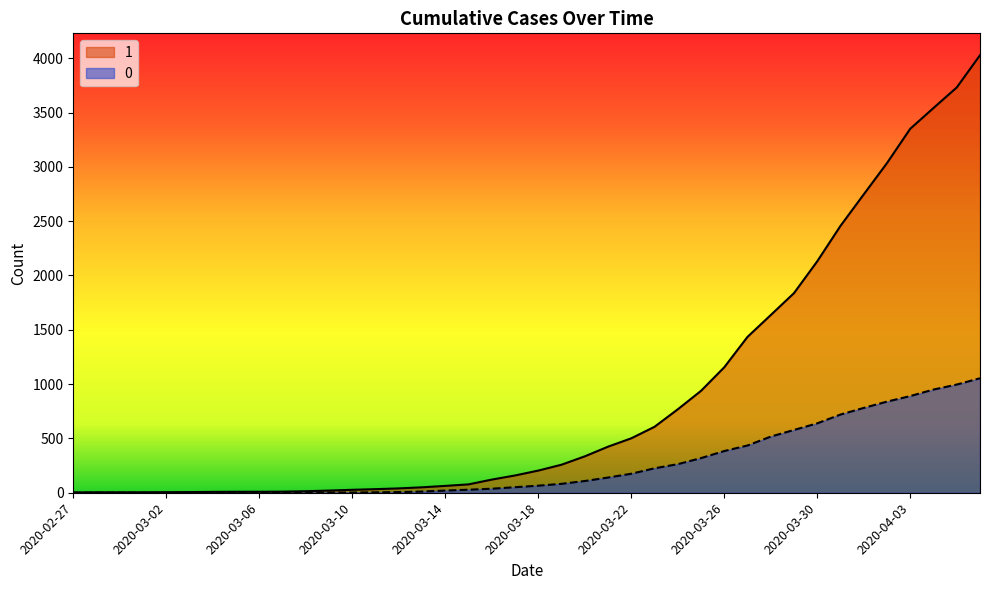

What are all the series names shown in the legend?

1, 0